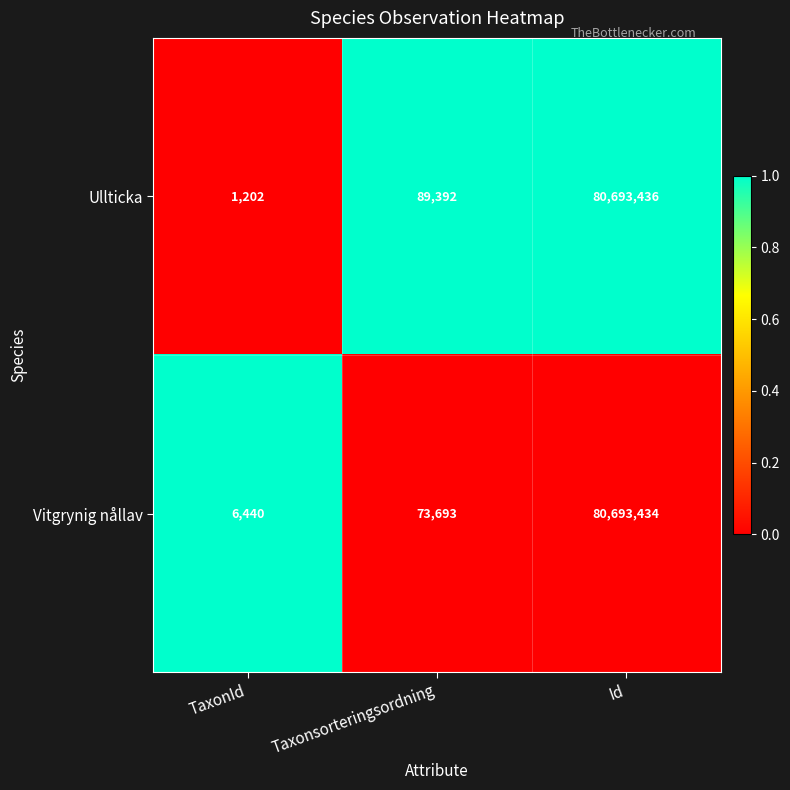

Reading left to right, extract all data points from this chart.

Ullticka: TaxonId=1202	Taxonsorteringsordning=89392	Id=80693436
Vitgrynig nållav: TaxonId=6440	Taxonsorteringsordning=73693	Id=80693434